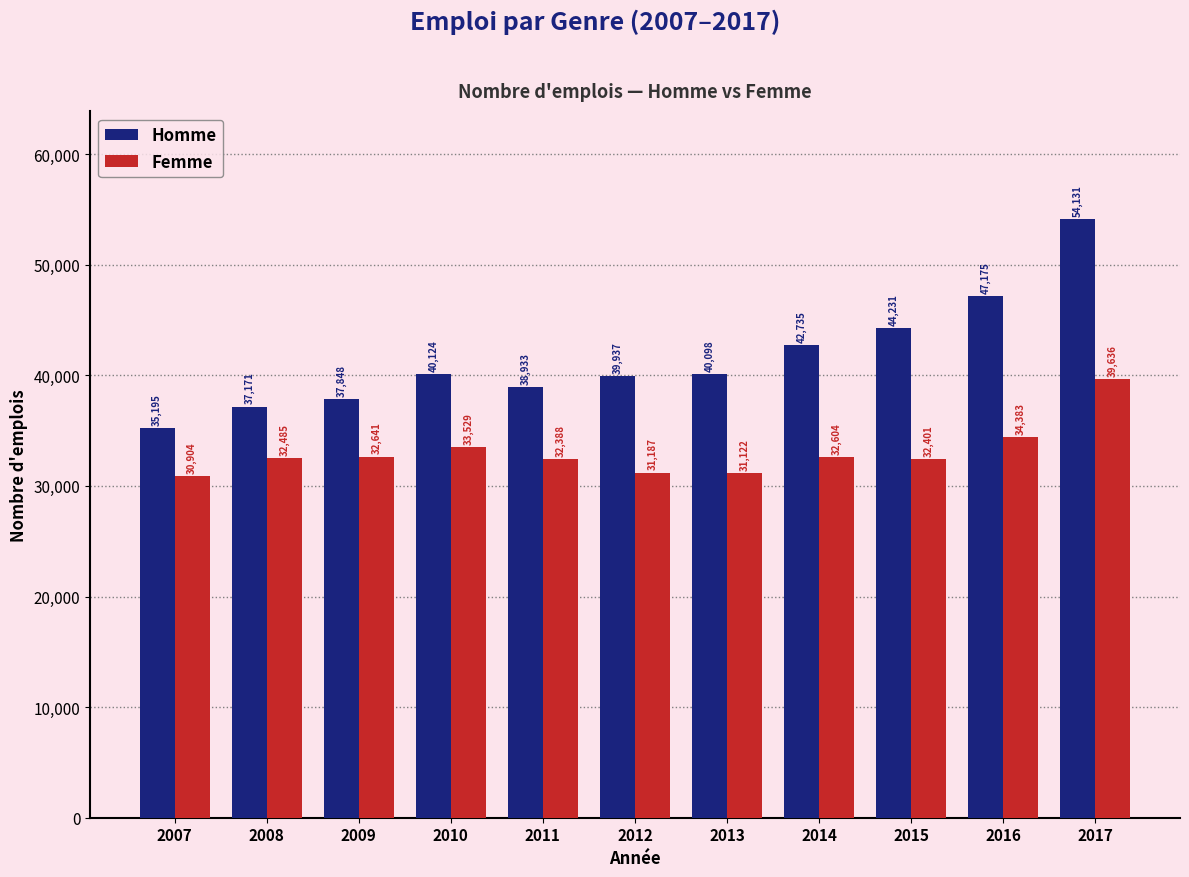

List the labels in order of Homme value, smallest first.

2007, 2008, 2009, 2011, 2012, 2013, 2010, 2014, 2015, 2016, 2017